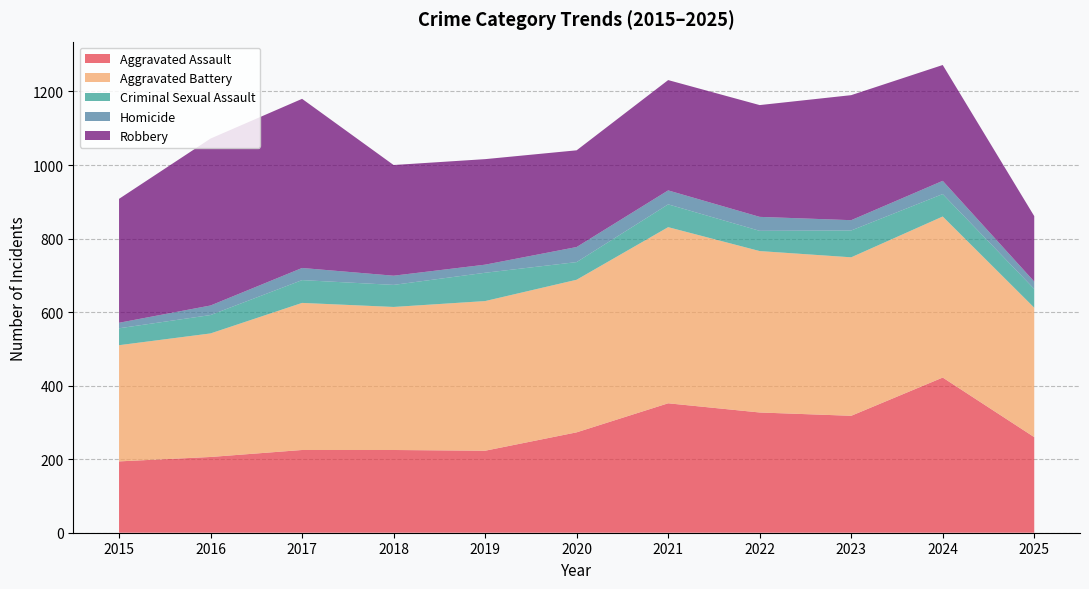

Reading left to right, list all the values displayed in this chart.

Aggravated Assault: 194	206	225	225	223	273	352	327	318	422	260
Aggravated Battery: 316	336	400	389	407	415	479	439	431	438	352
Criminal Sexual Assault: 46	50	62	60	77	48	62	55	73	61	51
Homicide: 15	26	33	25	22	41	38	38	28	36	20
Robbery: 337	454	460	301	287	263	300	304	340	315	178